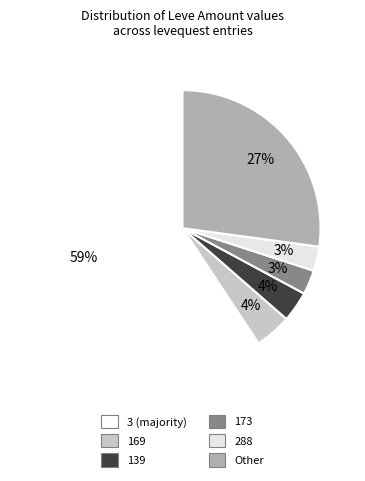

How many segments does this pie chart have?

6